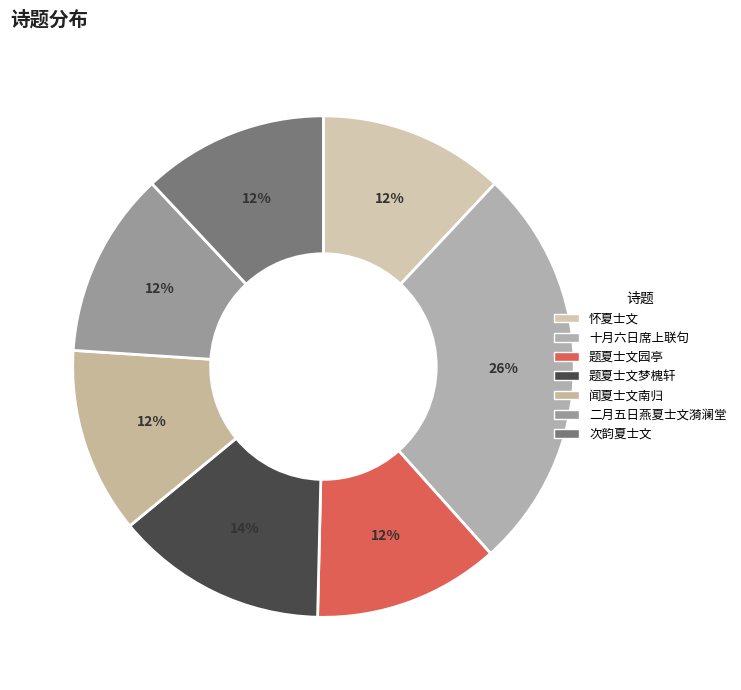

What percentage is the 次韵夏士文 slice, to the nearest percent?

12%